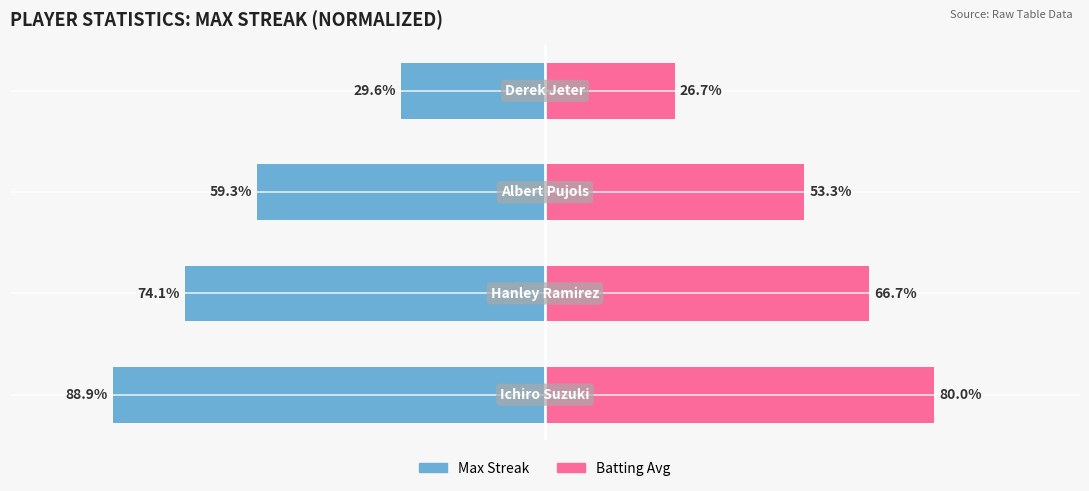

Reading left to right, transcribe all the data shown in this chart.

Max Streak (normalized): 0=-88.9	1=-74.1	2=-59.3	3=-29.6
Batting Avg (normalized): 0=80.0	1=66.7	2=53.3	3=26.7